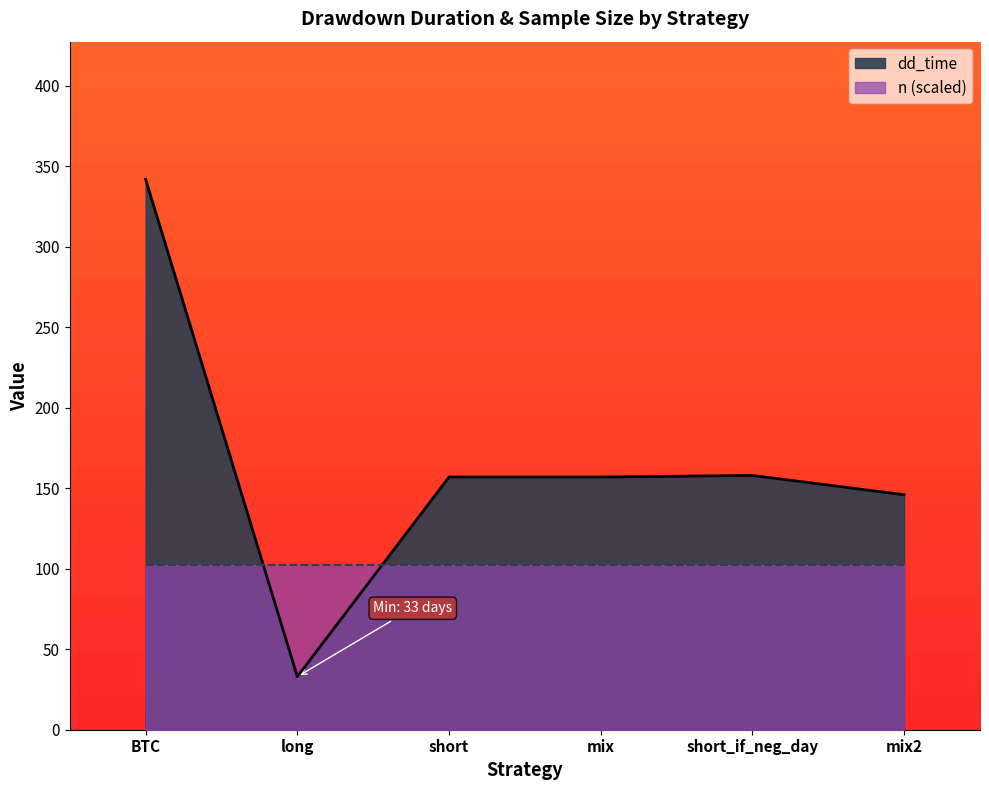

What is the change in value from long to mix?

+124